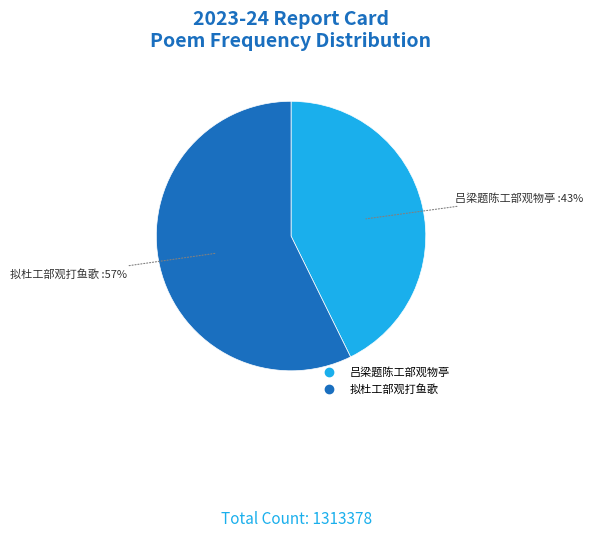

To the nearest percent, what is the combined percentage of 拟杜工部观打鱼歌 and 吕梁题陈工部观物亭?

100%